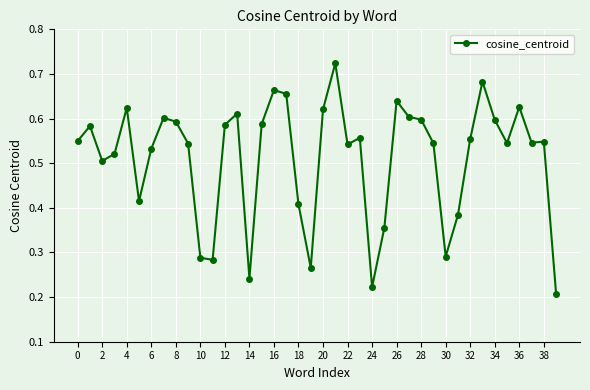

How many values are between 0 and 1?

40